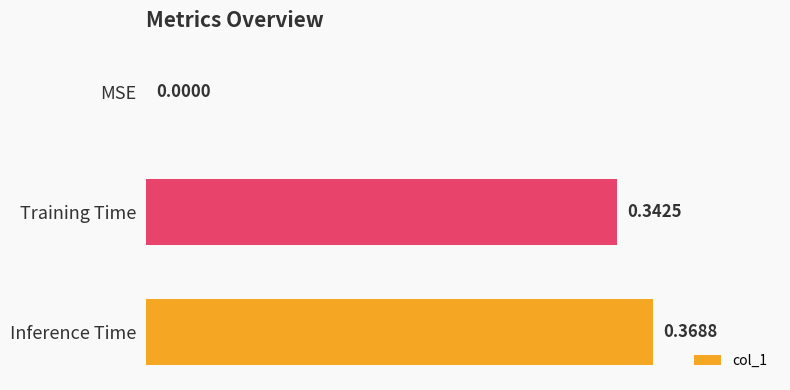

What is the change in value from MSE to Inference Time?

+0.4